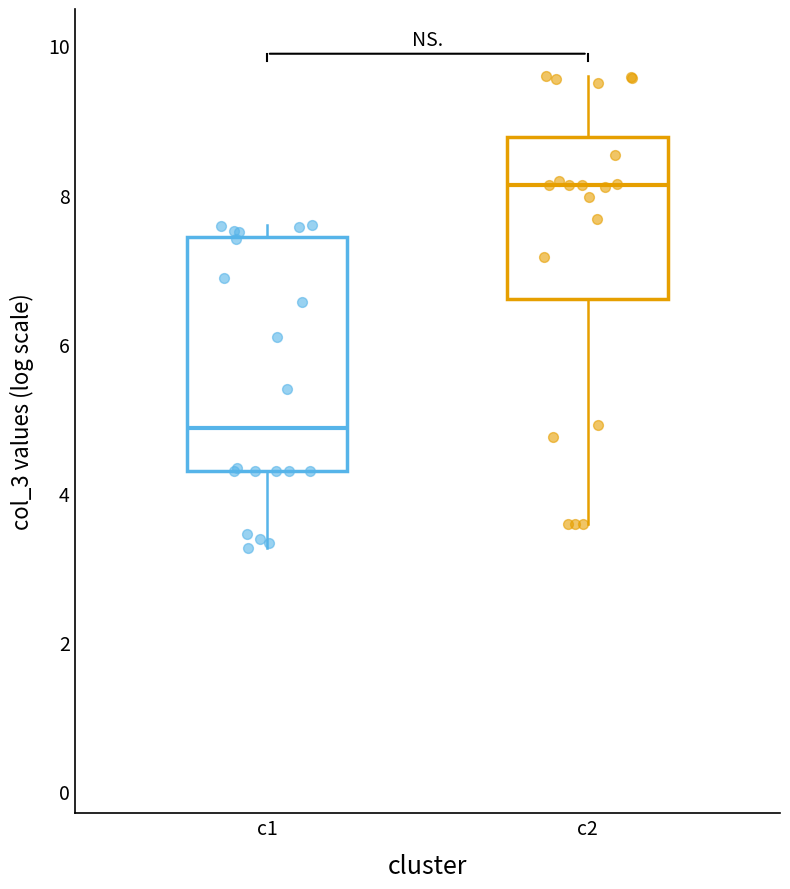

Reading left to right, transcribe this box plot: for each box, give where its median line is, the range the box spans, and where its two whiskers end, as read against the y-axis. The values are not printed on the chart, so give them approximately, as read against the axis.

c1: median 4.8, box 4.2 to 7.4, whiskers 3.2 to 7.6
c2: median 8.2, box 6.6 to 8.8, whiskers 3.6 to 9.6